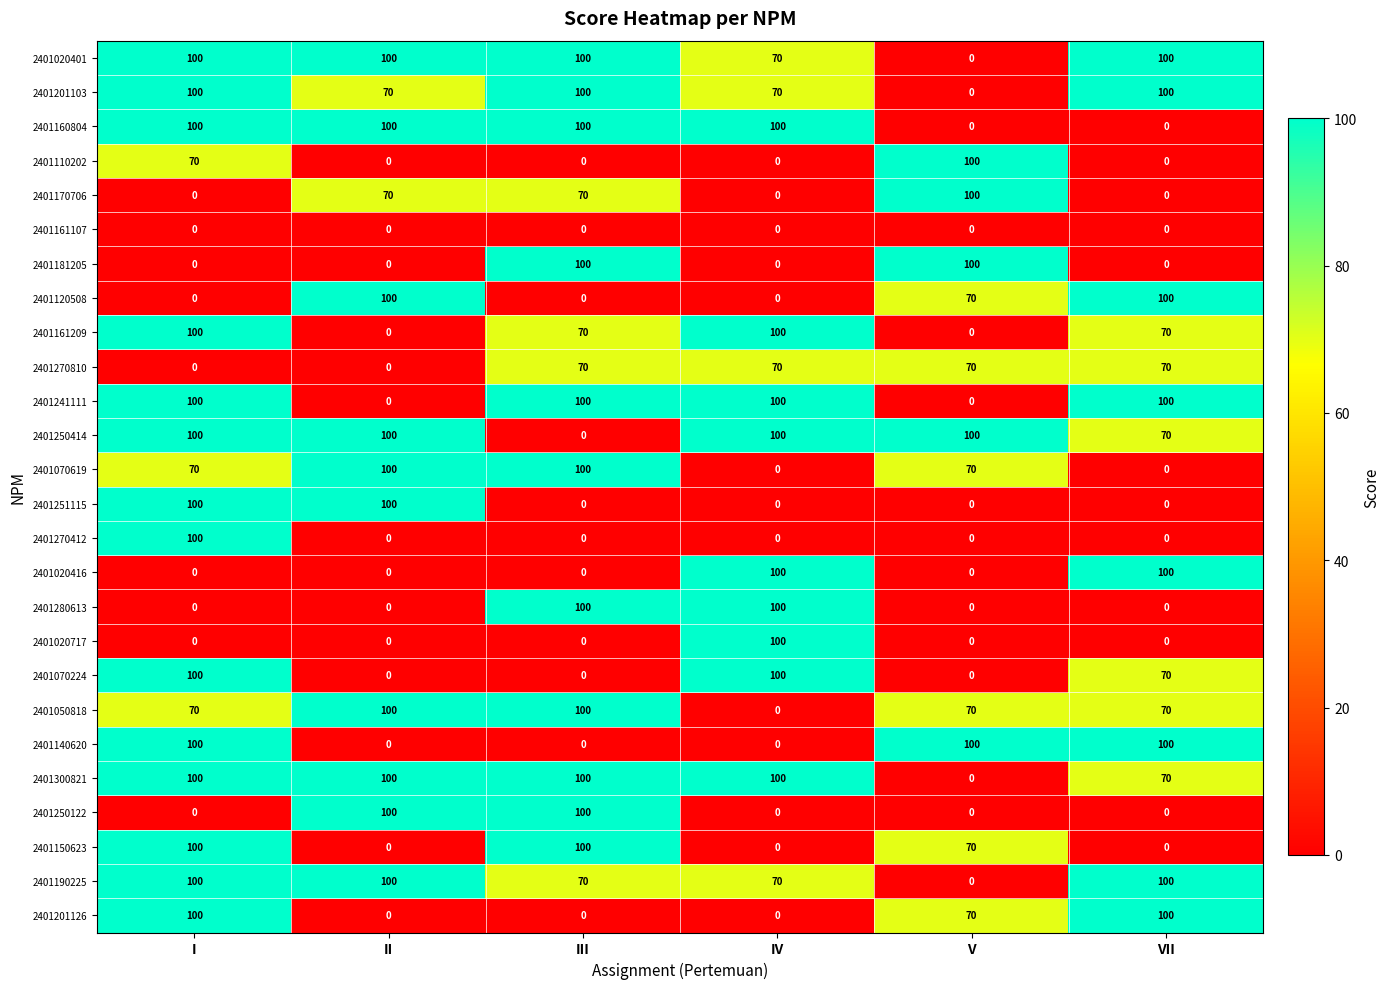

What is the total value across all series at IV?

1180